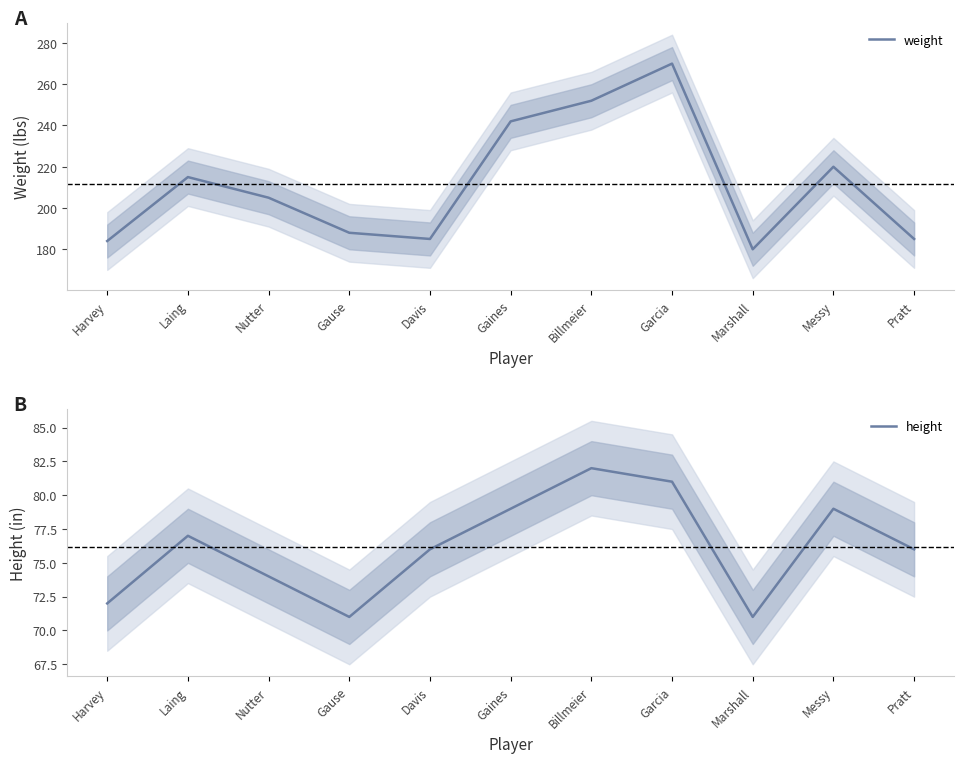

Where is the first local minimum for weight?

Davis